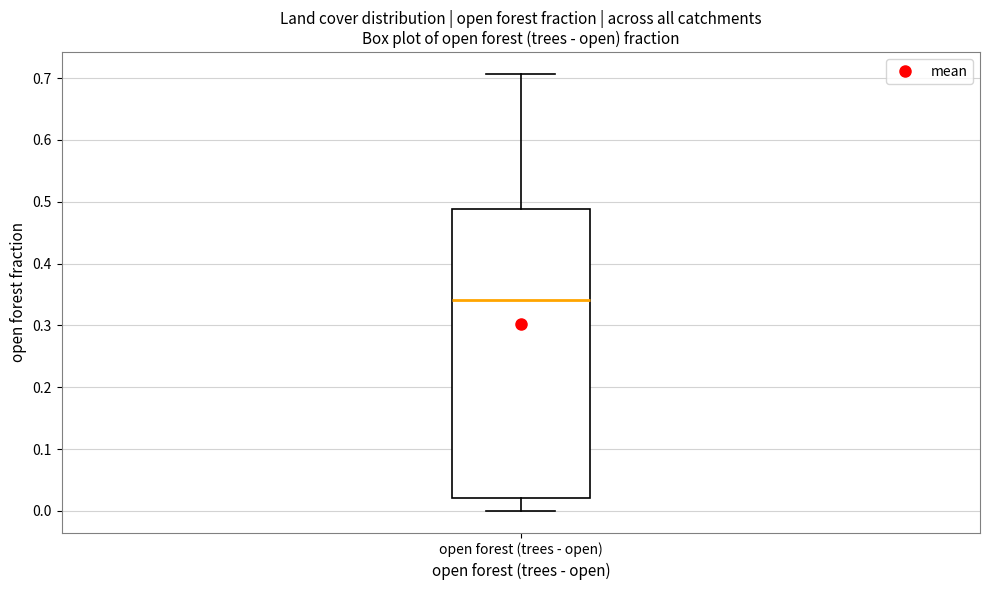

Transcribe this box plot: give where the median line is, the range the box spans, and where the two whiskers end, as read against the y-axis. The values are not printed on the chart, so give them approximately, as read against the axis.

median 0.34, box 0.02 to 0.49, whiskers 0.00 to 0.71